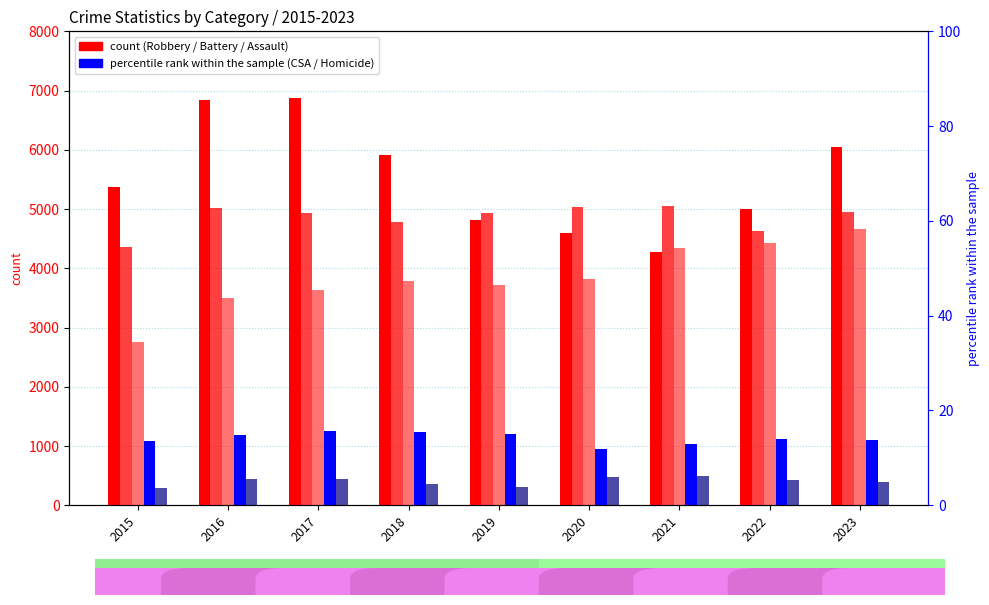

Which series has the widest spread of values?

Robbery